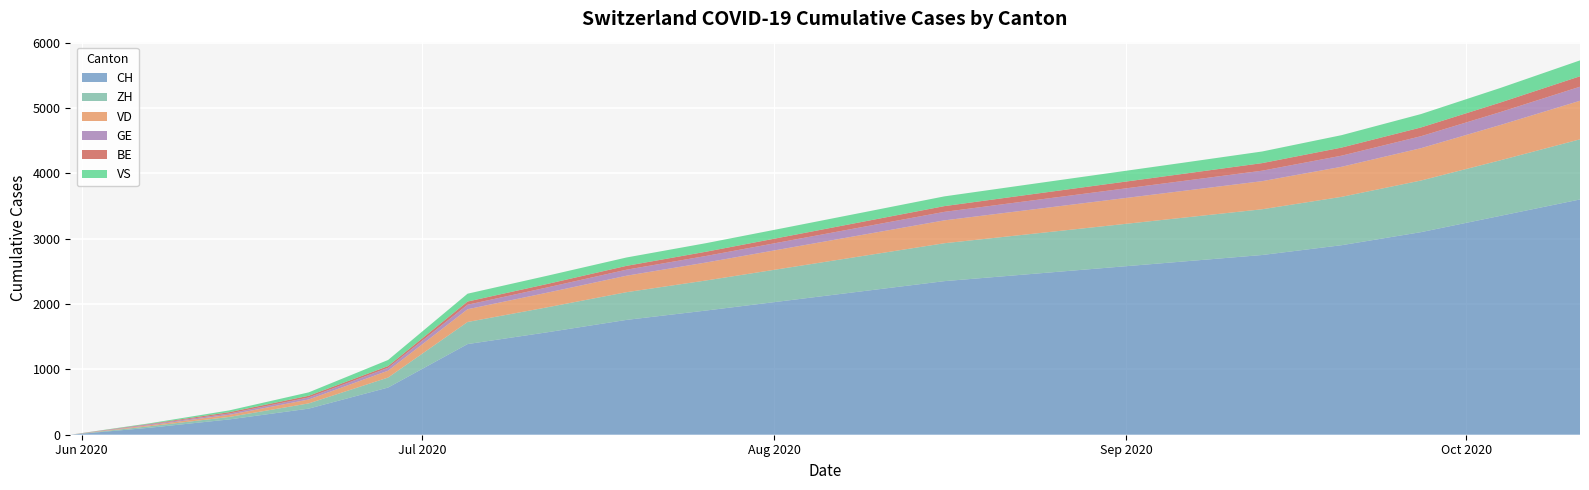

Reading left to right, list all the values displayed in this chart.

CH: 2020-05-31=0	2020-06-07=107	2020-06-14=234	2020-06-21=399	2020-06-28=722	2020-07-05=1387	2020-07-12=1567	2020-07-19=1757	2020-07-26=1900	2020-08-02=2050	2020-08-09=2200	2020-08-16=2350	2020-08-23=2450	2020-08-30=2550	2020-09-06=2650	2020-09-13=2750	2020-09-20=2900	2020-09-27=3100	2020-10-04=3350	2020-10-11=3600
ZH: 2020-05-31=0	2020-06-07=23	2020-06-14=38	2020-06-21=80	2020-06-28=153	2020-07-05=338	2020-07-12=382	2020-07-19=424	2020-07-26=460	2020-08-02=500	2020-08-09=540	2020-08-16=580	2020-08-23=610	2020-08-30=640	2020-09-06=670	2020-09-13=700	2020-09-20=740	2020-09-27=790	2020-10-04=850	2020-10-11=920
VD: 2020-05-31=0	2020-06-07=15	2020-06-14=32	2020-06-21=60	2020-06-28=105	2020-07-05=195	2020-07-12=224	2020-07-19=252	2020-07-26=275	2020-08-02=300	2020-08-09=325	2020-08-16=350	2020-08-23=370	2020-08-30=390	2020-09-06=410	2020-09-13=430	2020-09-20=460	2020-09-27=495	2020-10-04=540	2020-10-11=590
GE: 2020-05-31=0	2020-06-07=13	2020-06-14=20	2020-06-21=31	2020-06-28=44	2020-07-05=69	2020-07-12=80	2020-07-19=92	2020-07-26=100	2020-08-02=110	2020-08-09=120	2020-08-16=130	2020-08-23=138	2020-08-30=145	2020-09-06=152	2020-09-13=160	2020-09-20=170	2020-09-27=183	2020-10-04=198	2020-10-11=215
BE: 2020-05-31=0	2020-06-07=8	2020-06-14=21	2020-06-21=26	2020-06-28=27	2020-07-05=49	2020-07-12=53	2020-07-19=59	2020-07-26=65	2020-08-02=72	2020-08-09=80	2020-08-16=88	2020-08-23=95	2020-08-30=102	2020-09-06=109	2020-09-13=116	2020-09-20=124	2020-09-27=134	2020-10-04=146	2020-10-11=160
VS: 2020-05-31=0	2020-06-07=9	2020-06-14=27	2020-06-21=52	2020-06-28=93	2020-07-05=120	2020-07-12=126	2020-07-19=128	2020-07-26=131	2020-08-02=136	2020-08-09=142	2020-08-16=149	2020-08-23=156	2020-08-30=163	2020-09-06=170	2020-09-13=178	2020-09-20=190	2020-09-27=205	2020-10-04=223	2020-10-11=243